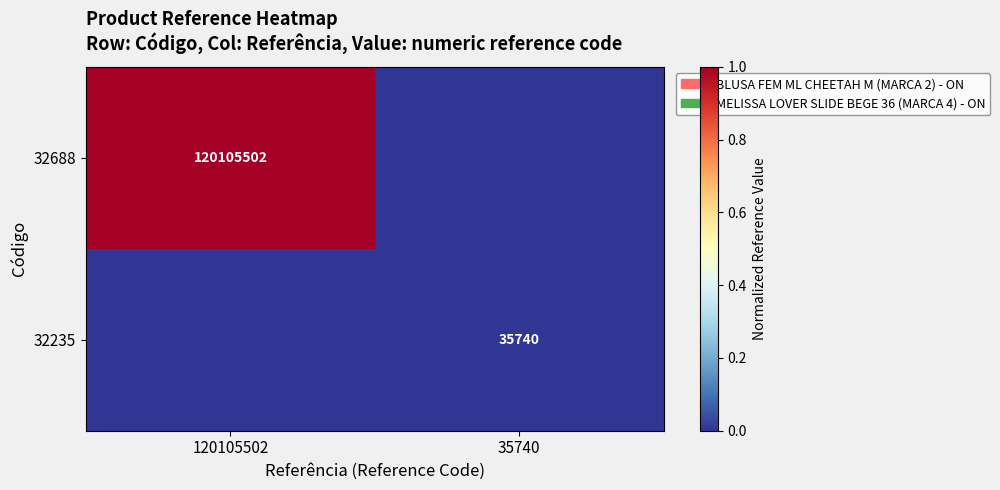

The value of 32688 at 120105502 is 24628555. True or false?

False